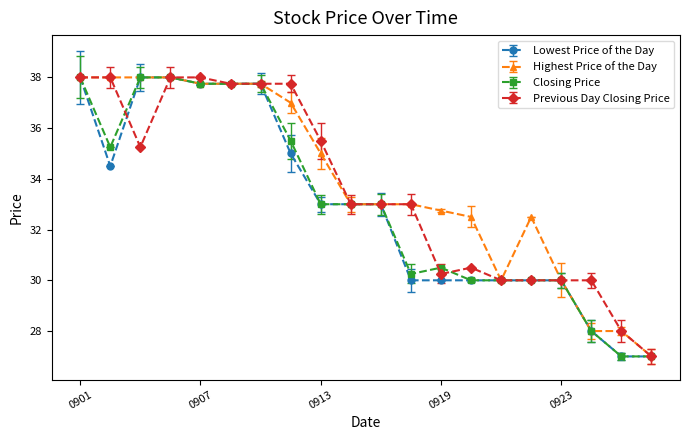

What is the value of the Lowest Price of the Day point at the 6th from the left?

37.8